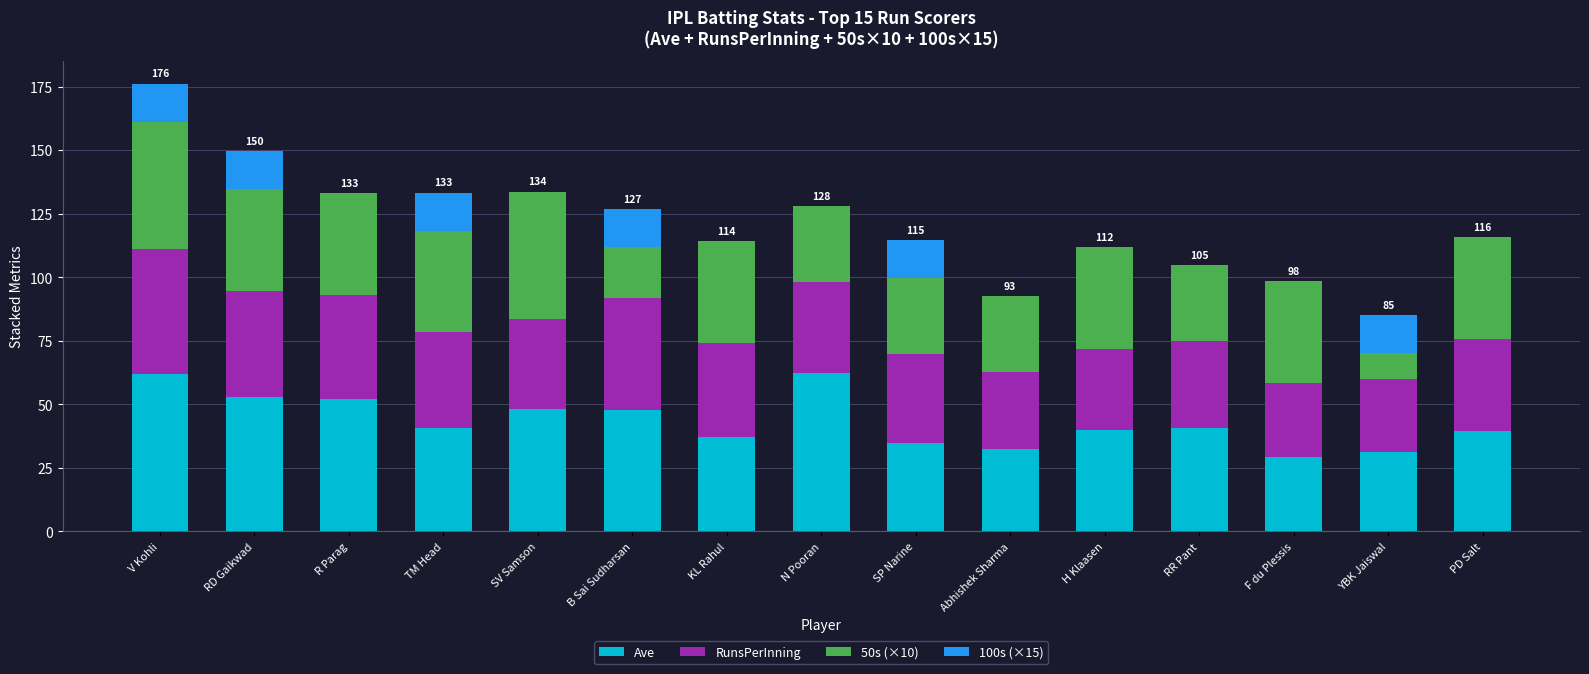

What is the total value across all series at TM Head?

133.3